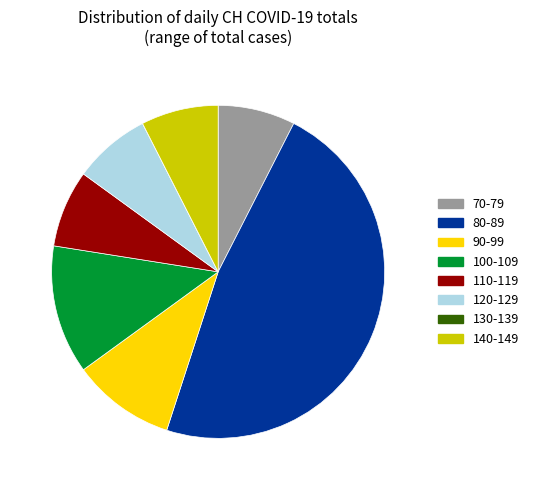

Which category has the biggest portion of the pie?

80-89